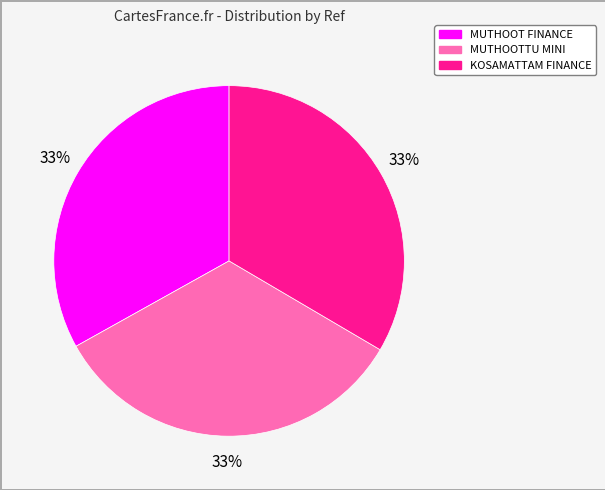

How many slices are in this pie chart?

3